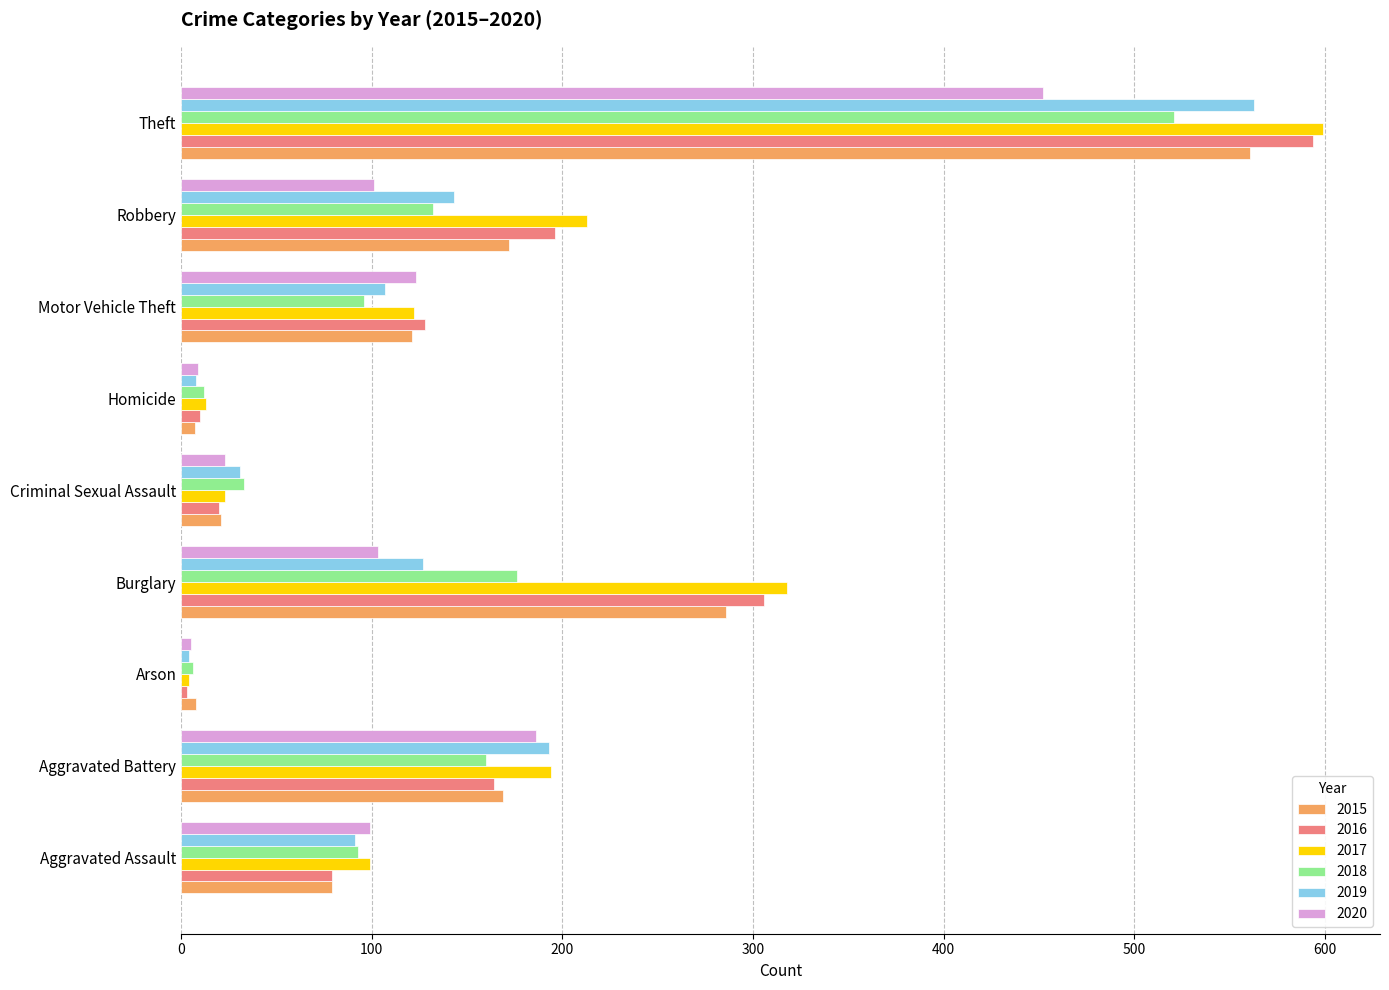

What is the difference between the highest and lowest values at Motor Vehicle Theft?

32